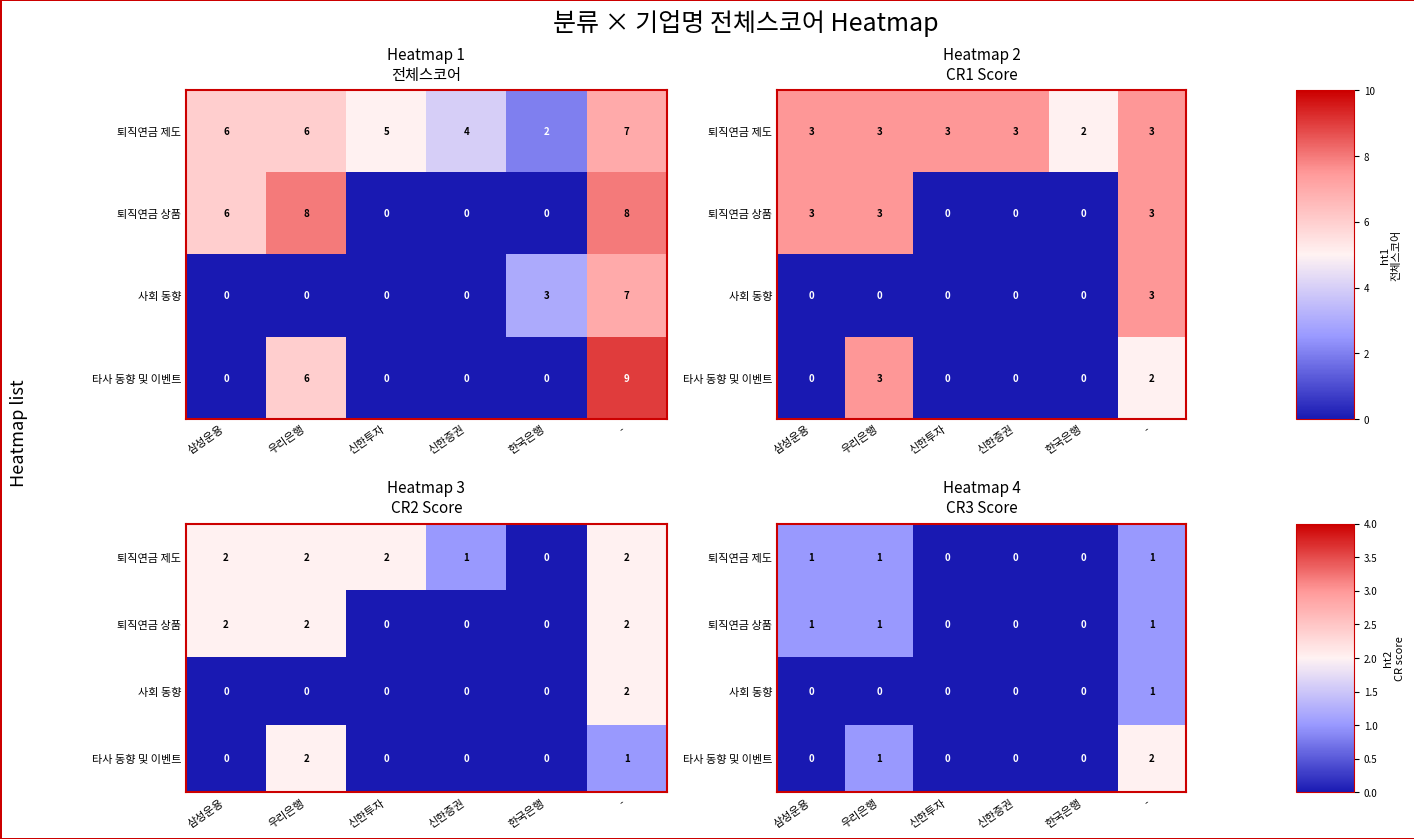

Which series has the largest total across all categories?

퇴직연금 제도